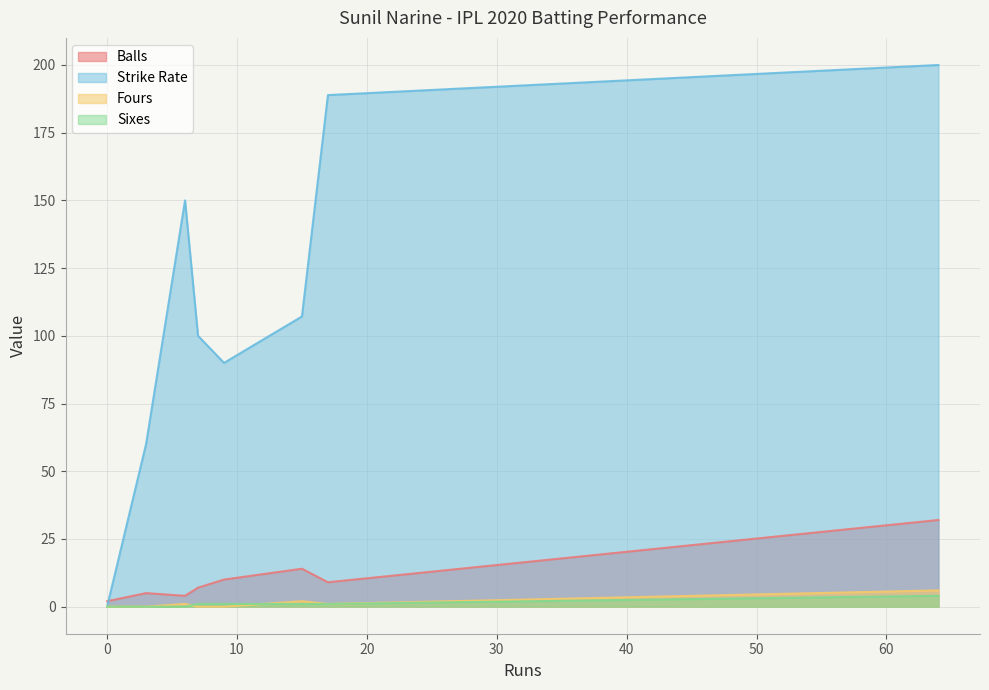

The sixes series shows 1.9 at 3. True or false?

False